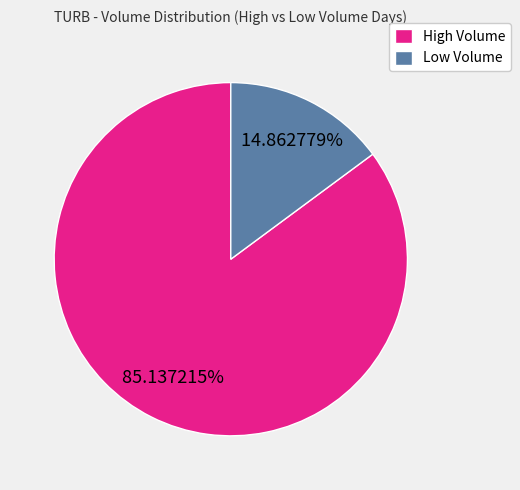

Is there a majority slice in this chart?

Yes